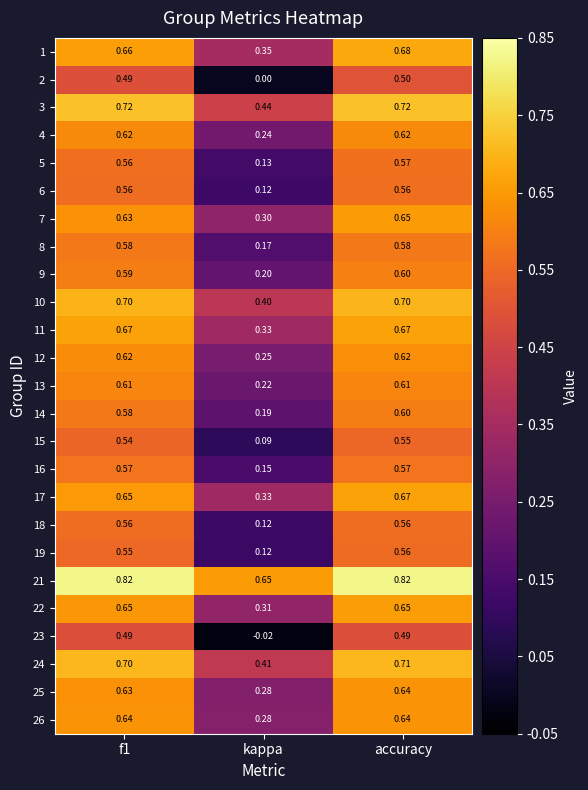

At which label is 1 closest to 0?

kappa